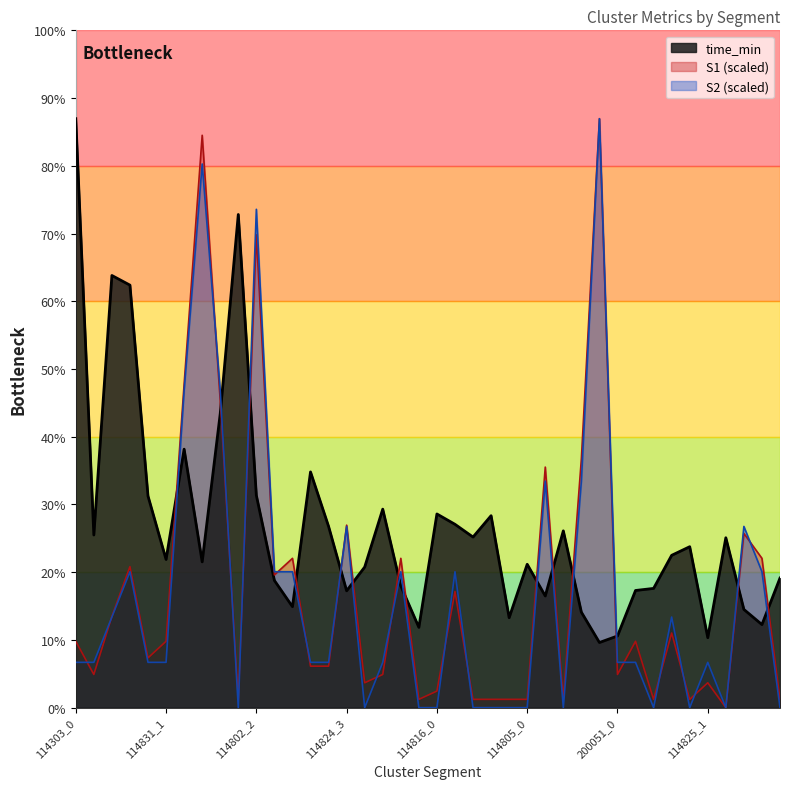

What is the average value of the S2 series?

3.3